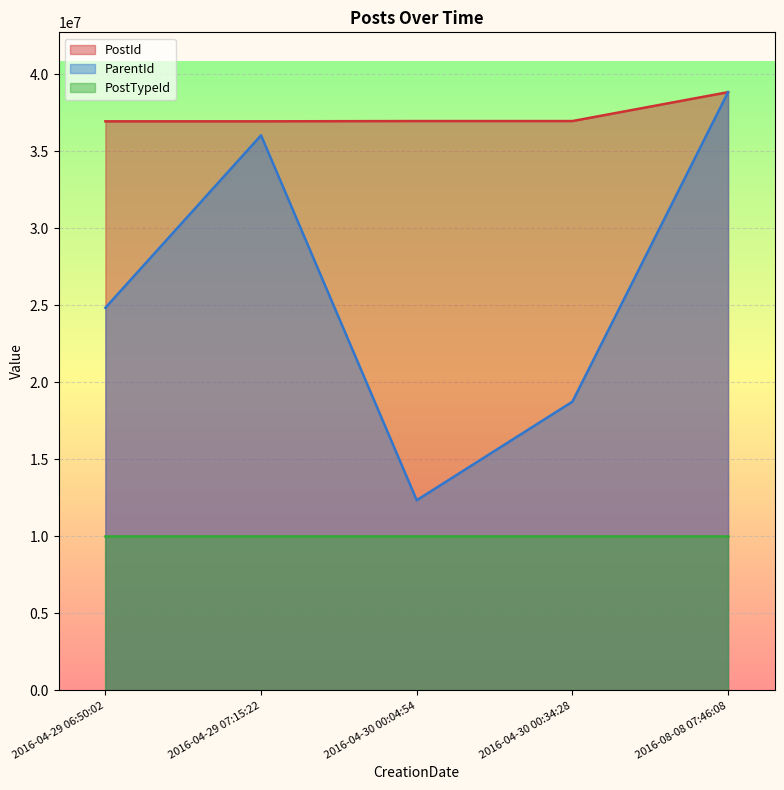

At which label is PostId closest to 37877578?

2016-04-30 00:34:28